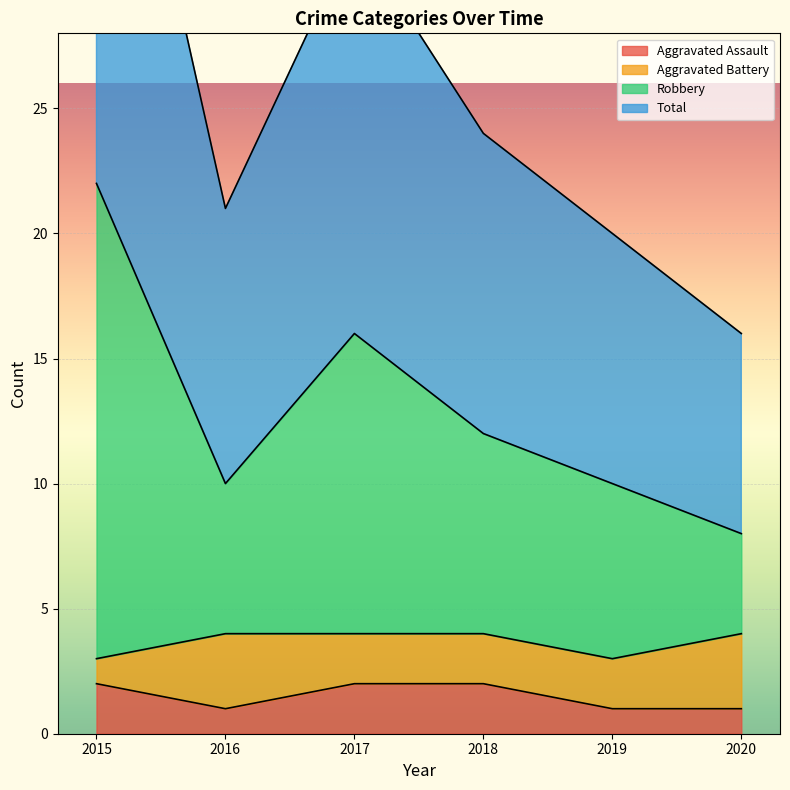

True or false: Aggravated Assault and Total intersect in this chart.

False